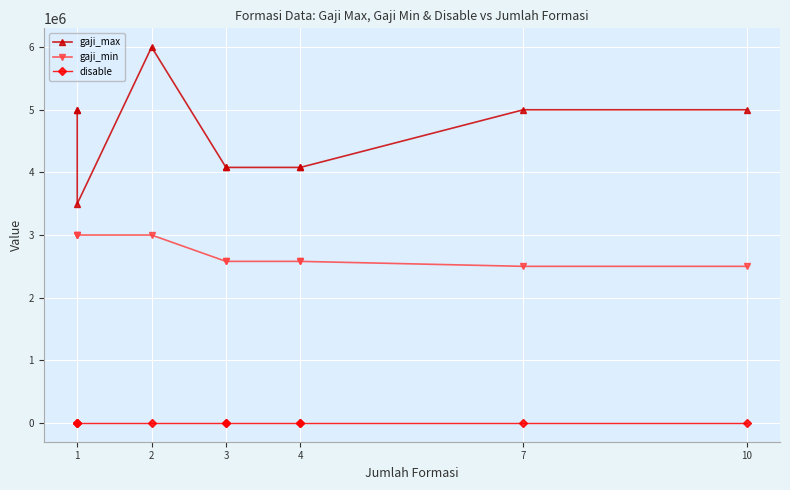

Rank the series by their maximum value, from highest to lowest.

gaji_max, gaji_min, disable